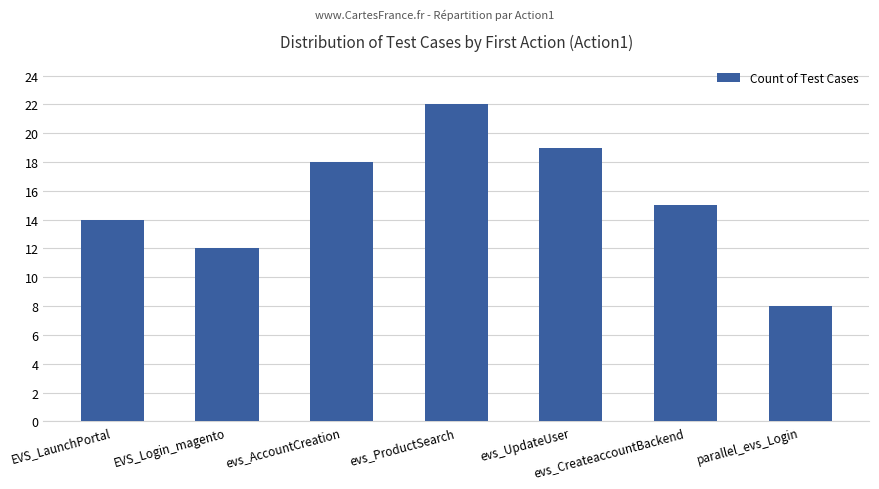

What is the difference between the maximum and minimum values?

14